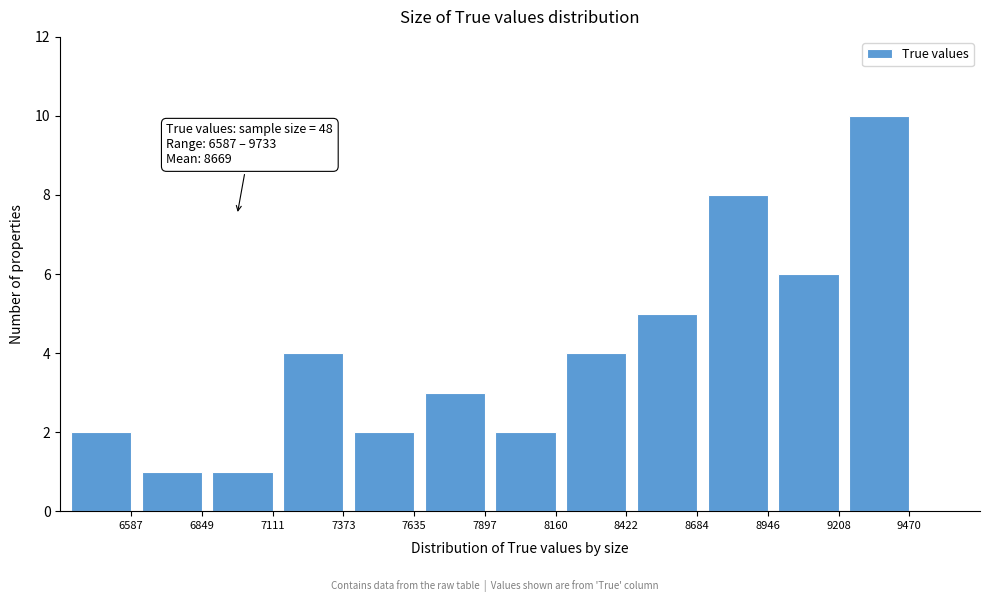

Reading left to right, extract all data points from this chart.

6587=2	6849=1	7111=1	7373=4	7635=2	7897=3	8160=2	8422=4	8684=5	8946=8	9208=6	9470=10